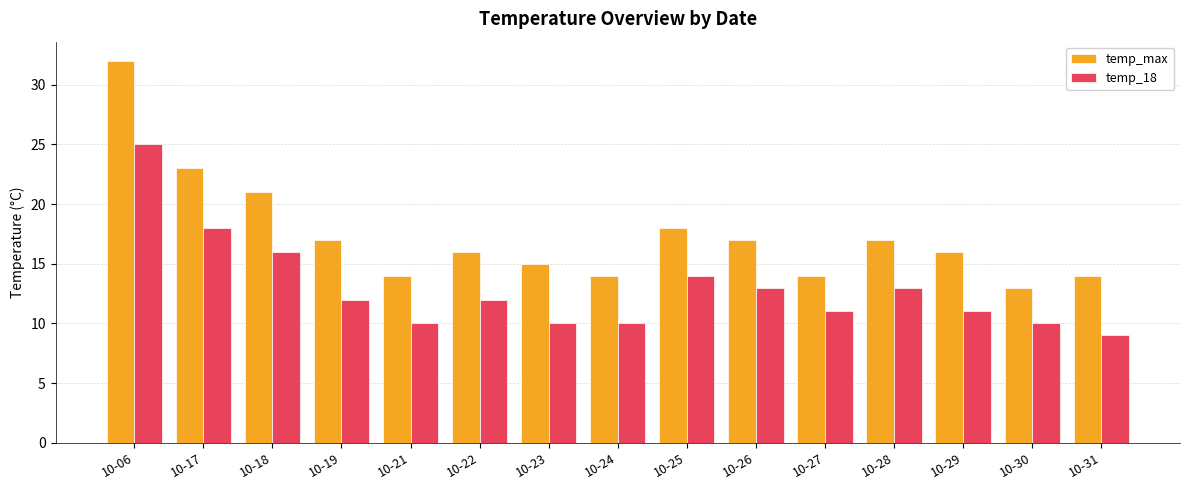

Which series has the largest range (max minus min)?

temp_max